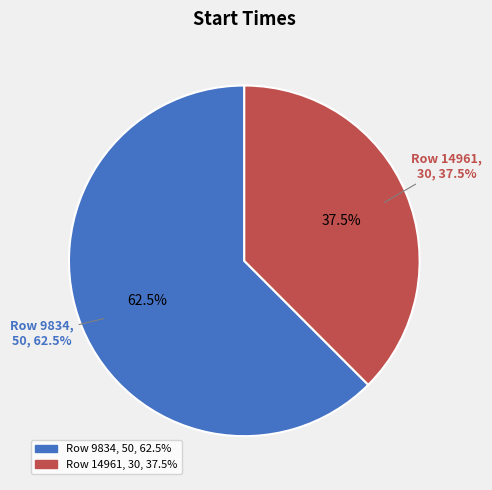

How many slices are in this pie chart?

2